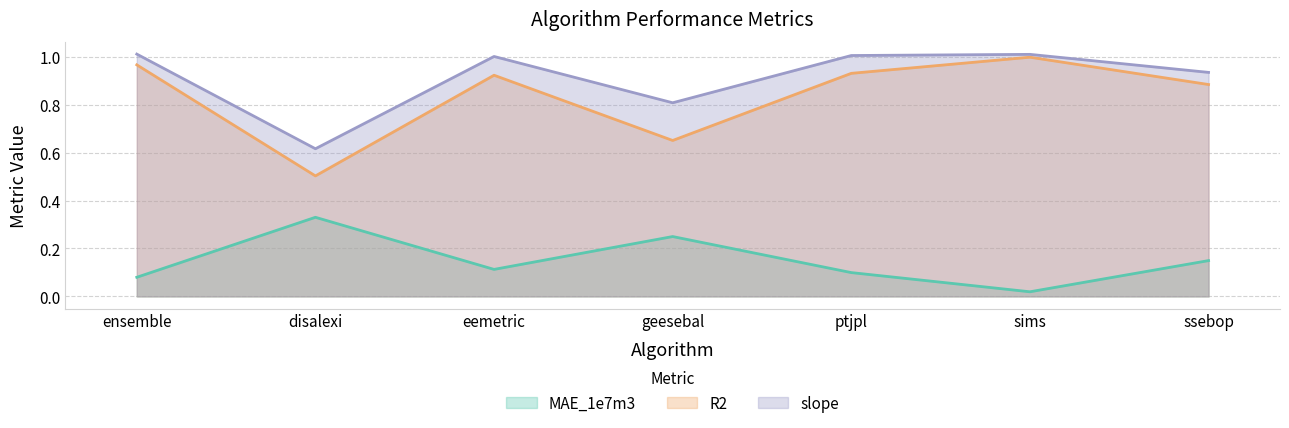

What is the total value across all series at eemetric?

2.0